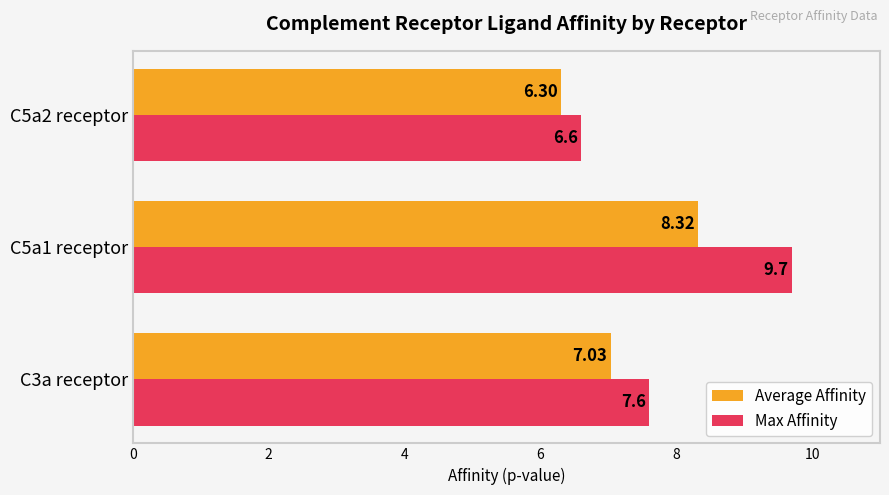

How many data points in Average Affinity are above 7?

2